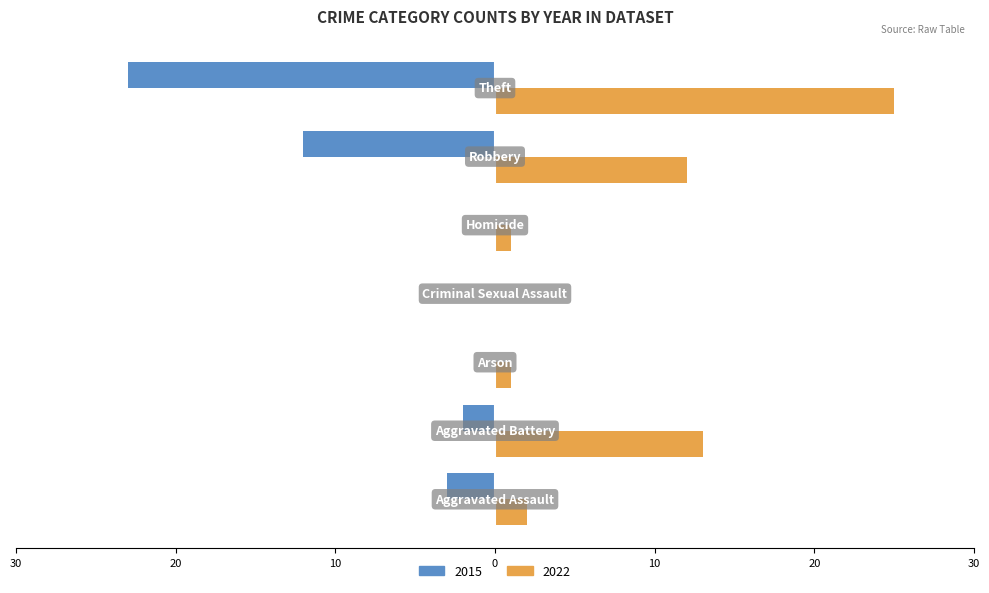

What are all the series names shown in the legend?

2015, 2022